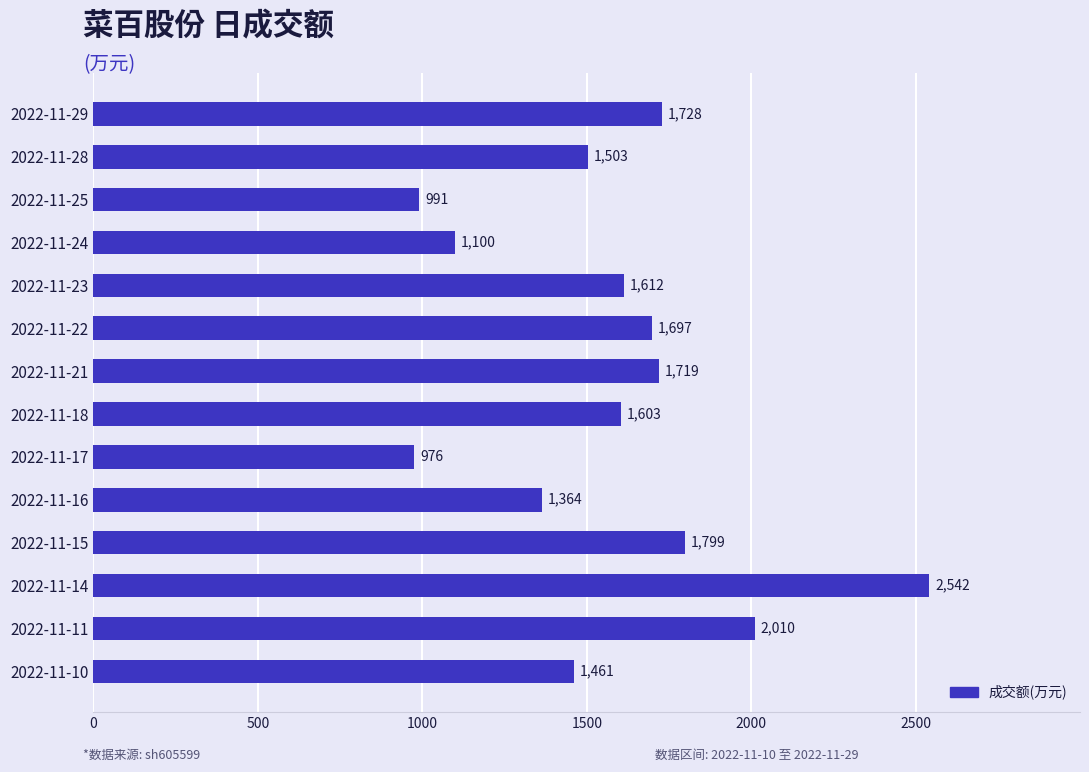

How many bars are there in total?

14